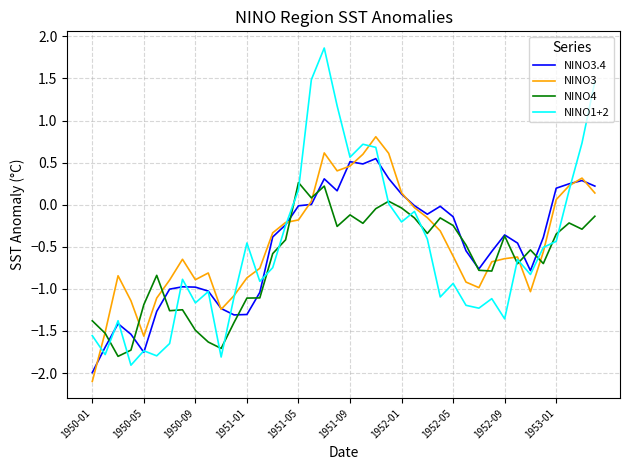

What is the lowest value of the NINO3 series?

-2.1